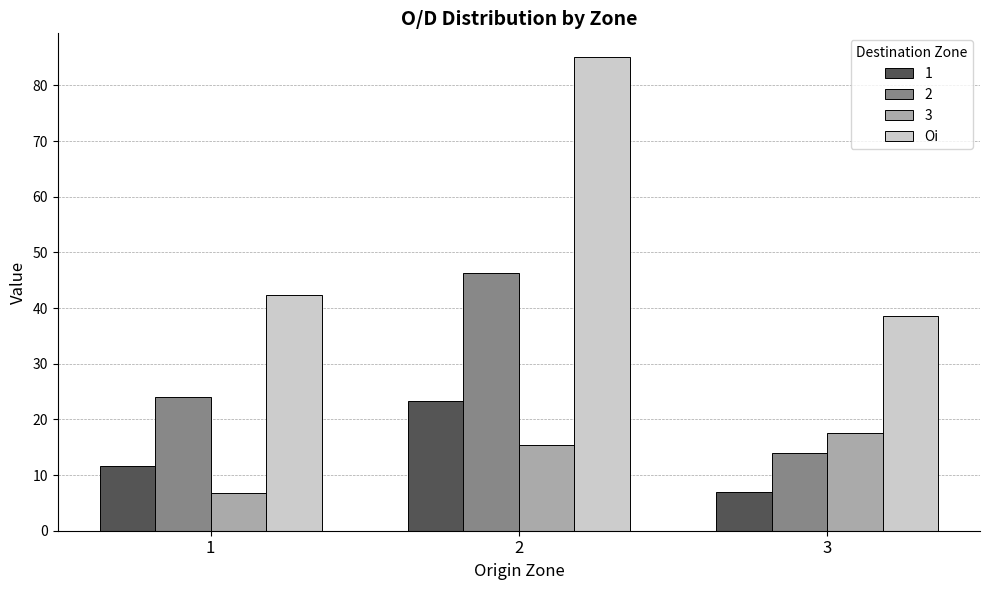

Is it true that 2 equals 20.7 at 3?

False